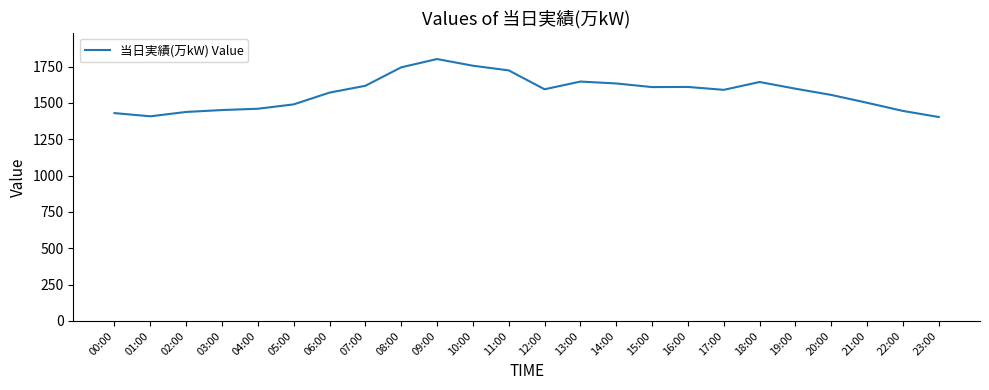

True or false: the data shows 1571 at 06:00.

True